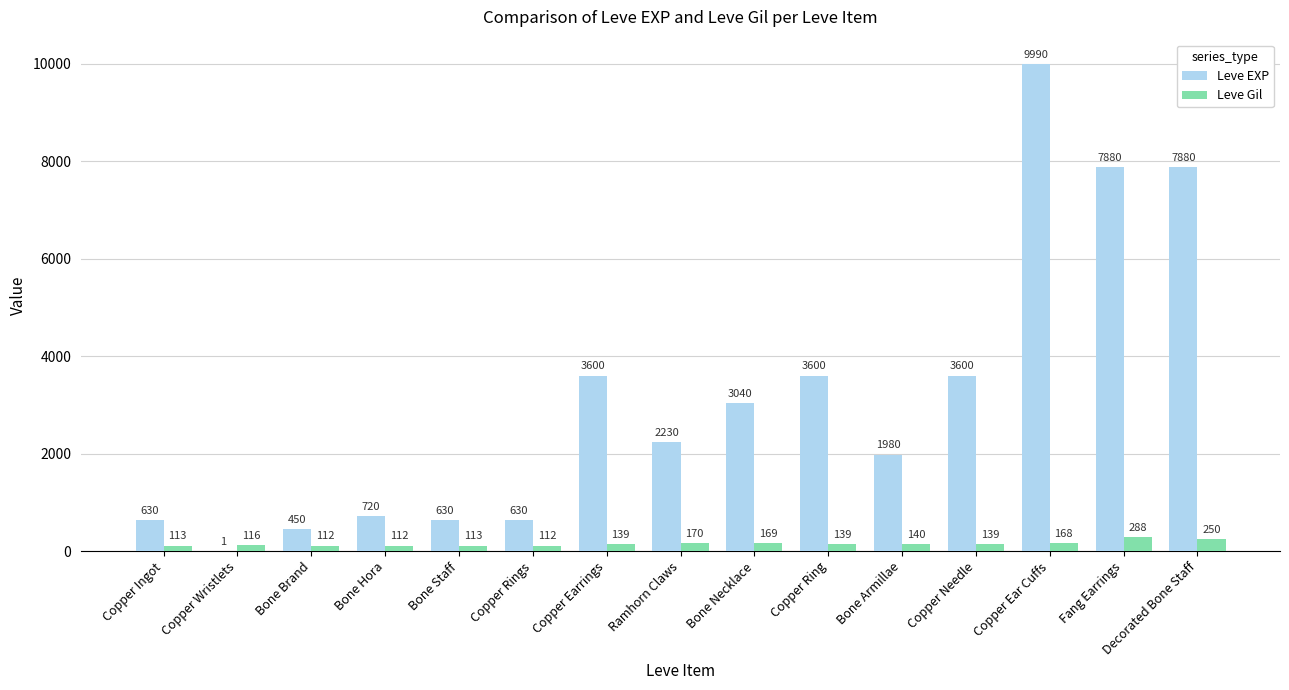

Reading left to right, list all the values displayed in this chart.

Leve EXP: 630	1	450	720	630	630	3600	2230	3040	3600	1980	3600	9990	7880	7880
Leve Gil: 113	116	112	112	113	112	139	170	169	139	140	139	168	288	250